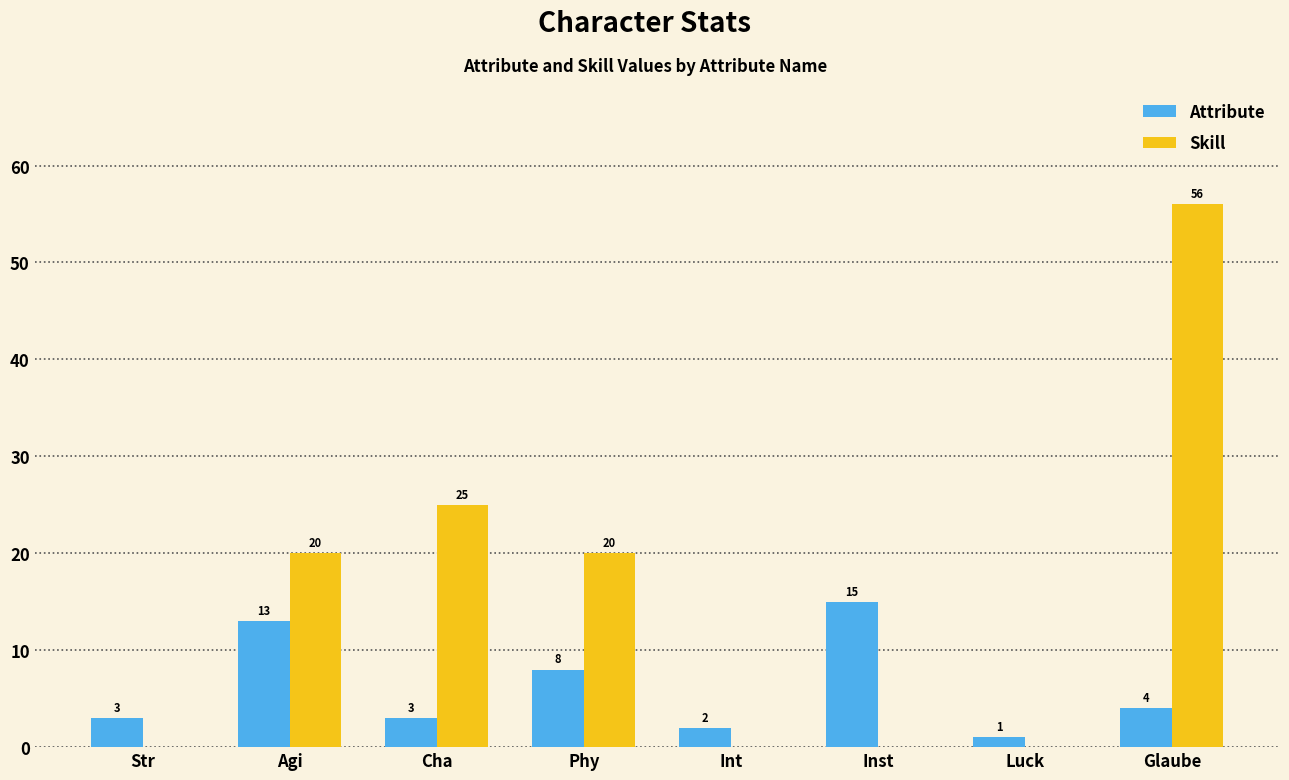

How many values in Skill are above zero?

4